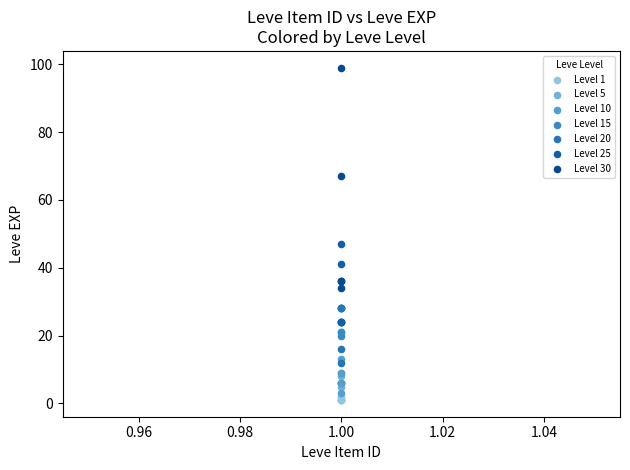

What are all the series names shown in the legend?

Level 1, Level 5, Level 10, Level 15, Level 20, Level 25, Level 30